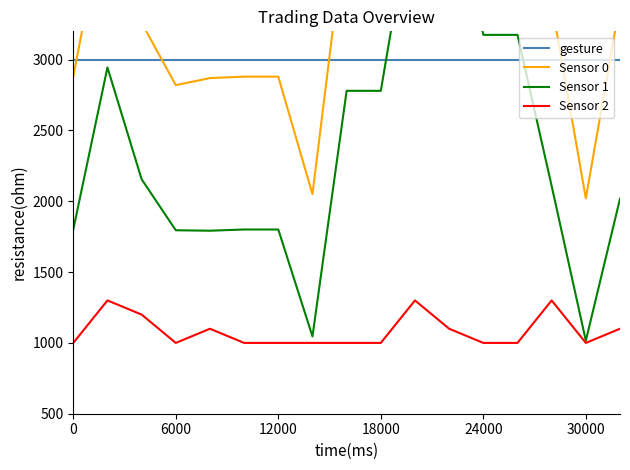

True or false: Sensor 2 and gesture cross at least once.

False